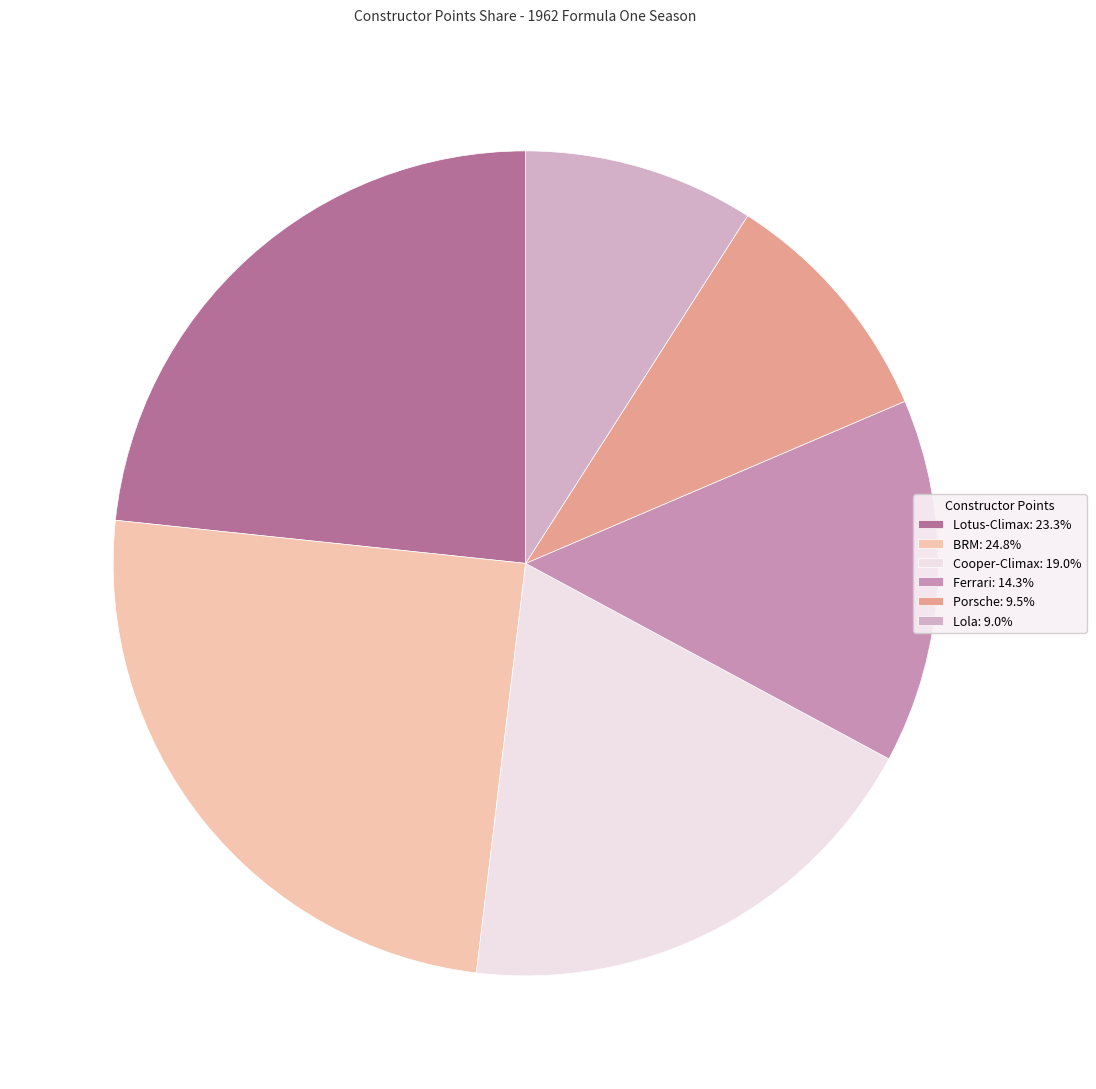

Is there any slice that represents more than half of the pie?

No